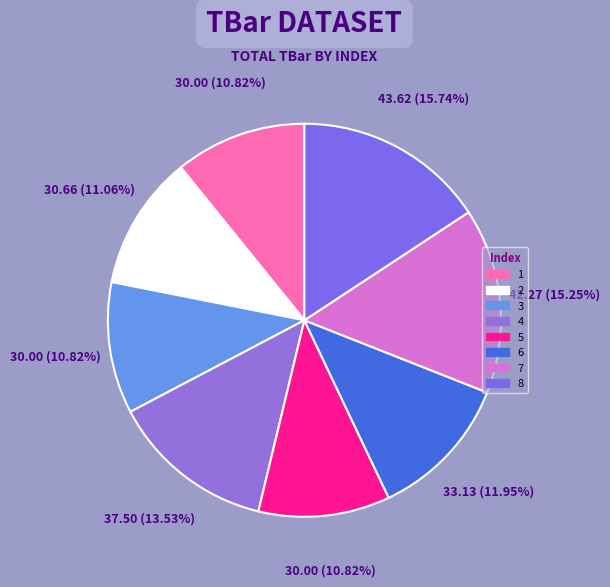

Is the sum of 2 and 5 greater than half?

No